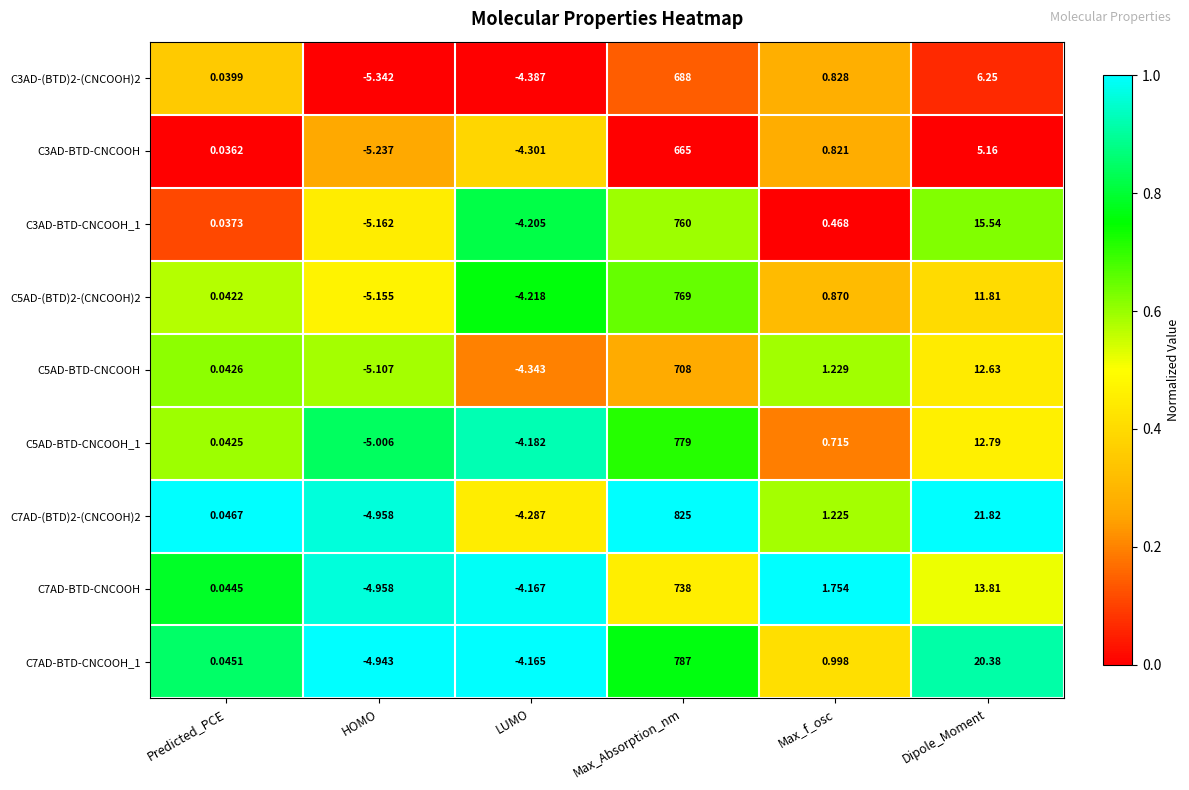

How many distinct data groups are displayed?

9